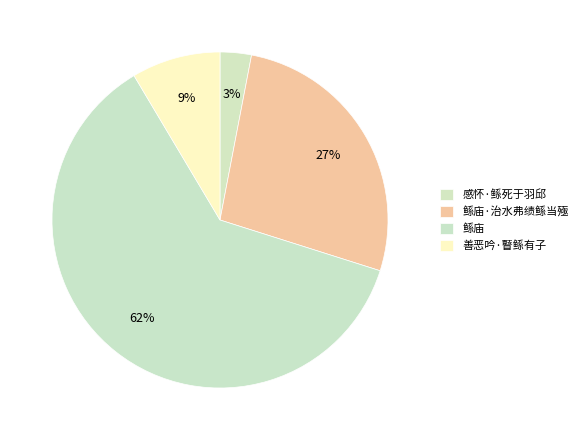

How many slices are in this pie chart?

4